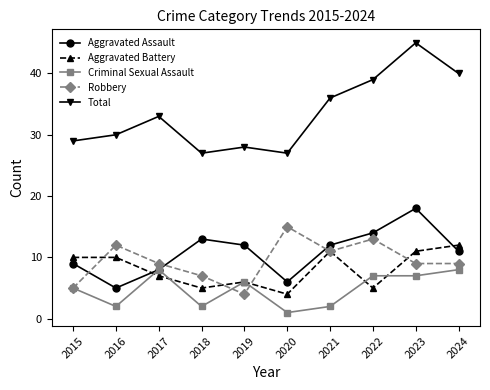

Which series has the largest range (max minus min)?

Total